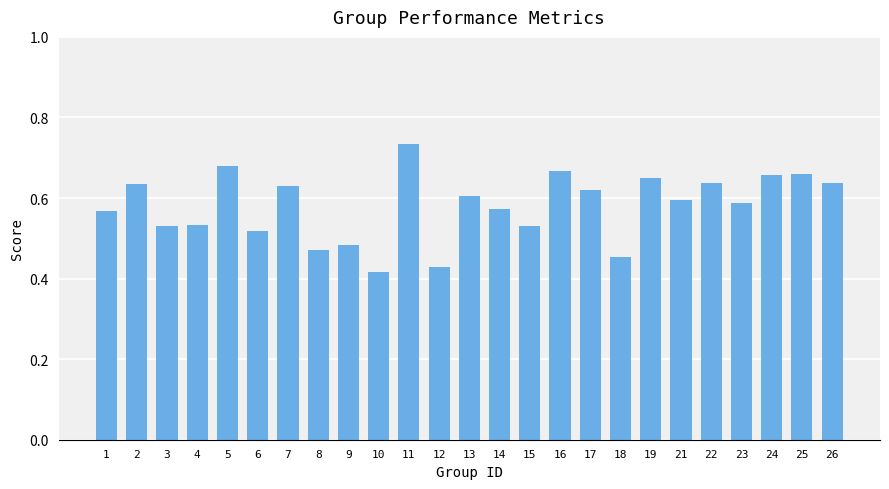

The chart shows a value of 1.0 at 2. True or false?

False